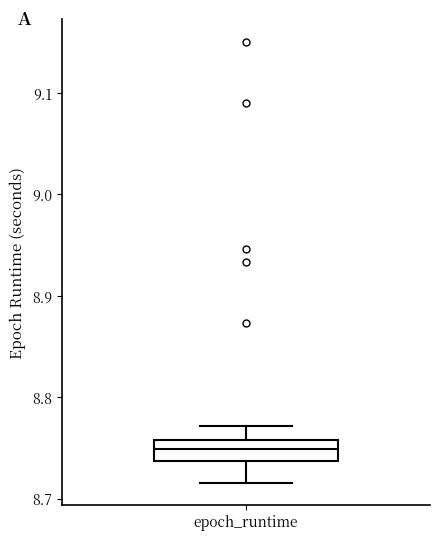

Where does the median line of the box for epoch_runtime sit on the y-axis? The values are not printed on the chart, so give them approximately, as read against the axis.

8.75